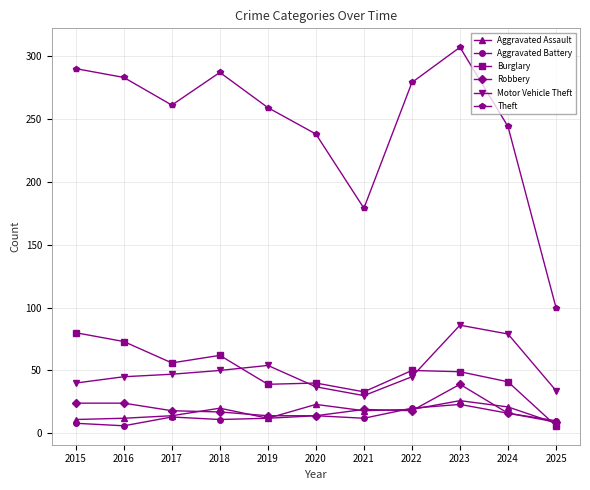

How many lines are shown in the chart?

6